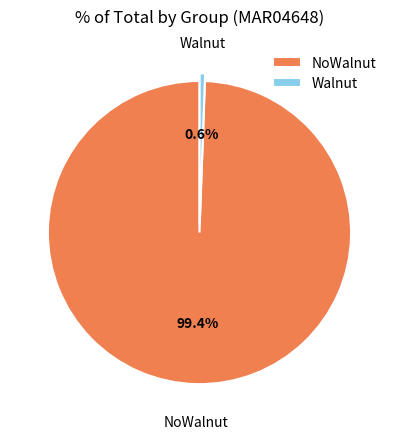

Rank the categories by value from highest to lowest.

NoWalnut, Walnut